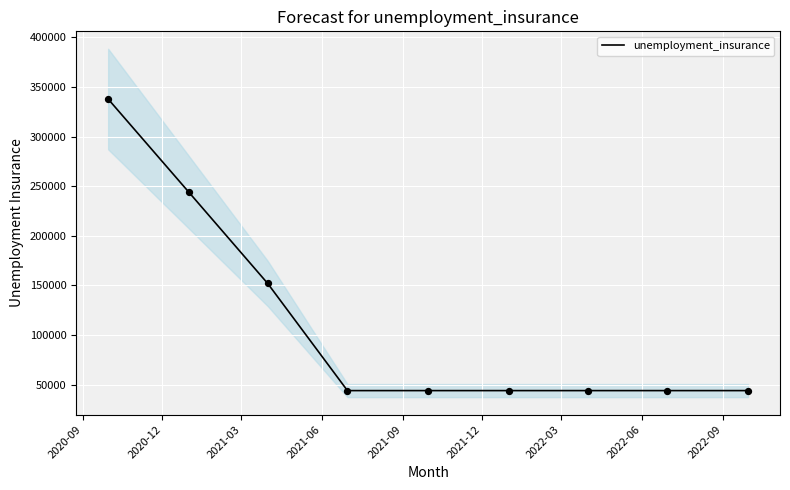

What is the lowest value of the unemployment_insurance series?

44000